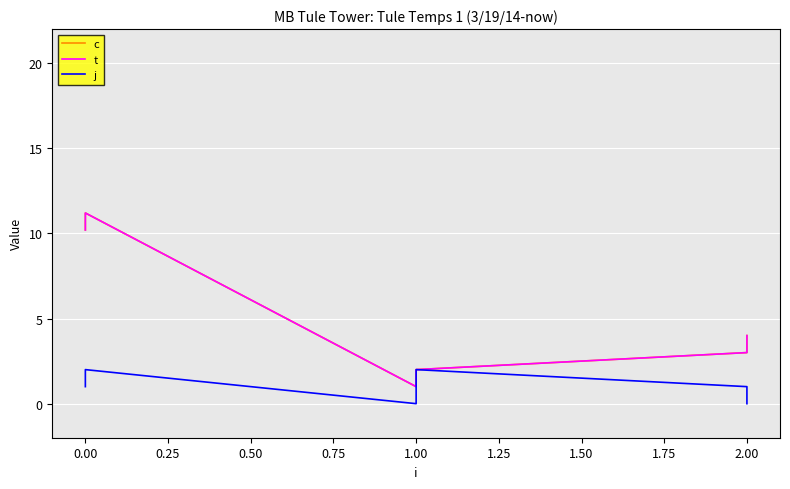

How many values in the j series exceed 1?

2